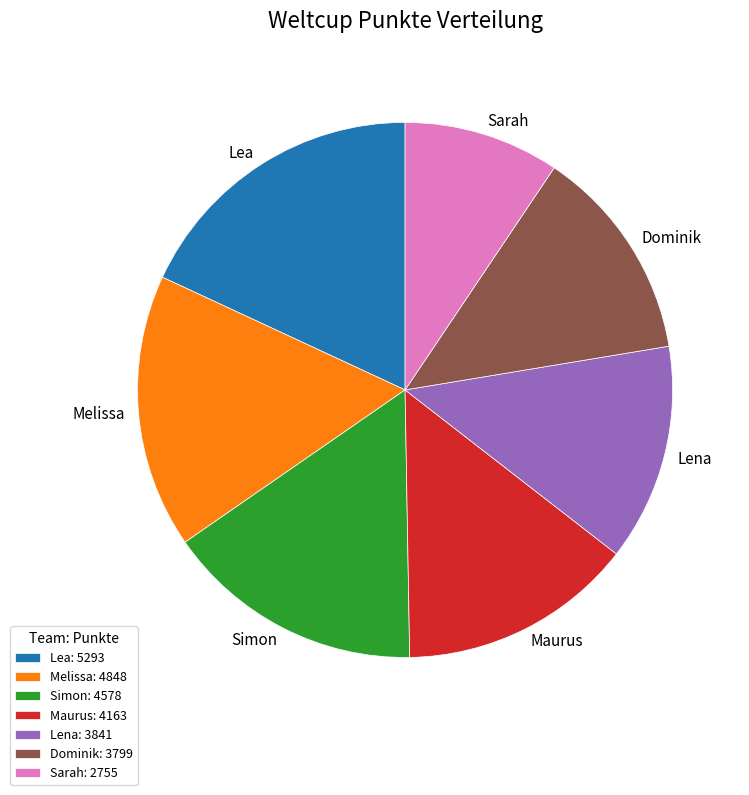

The Sarah slice represents 9% of the pie. True or false?

True